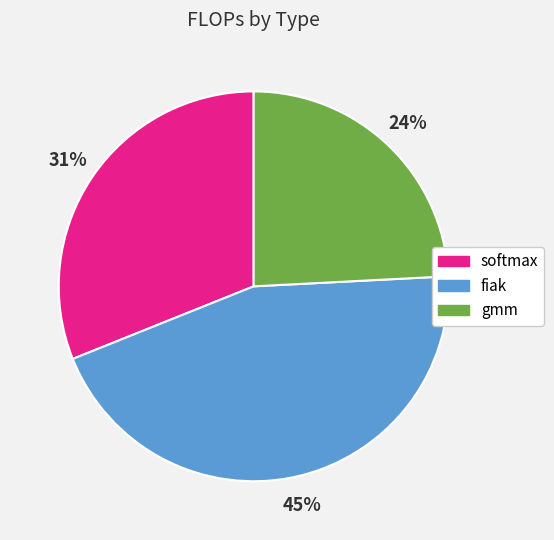

To the nearest percent, what is the difference between the largest and smallest slice percentages?

21%